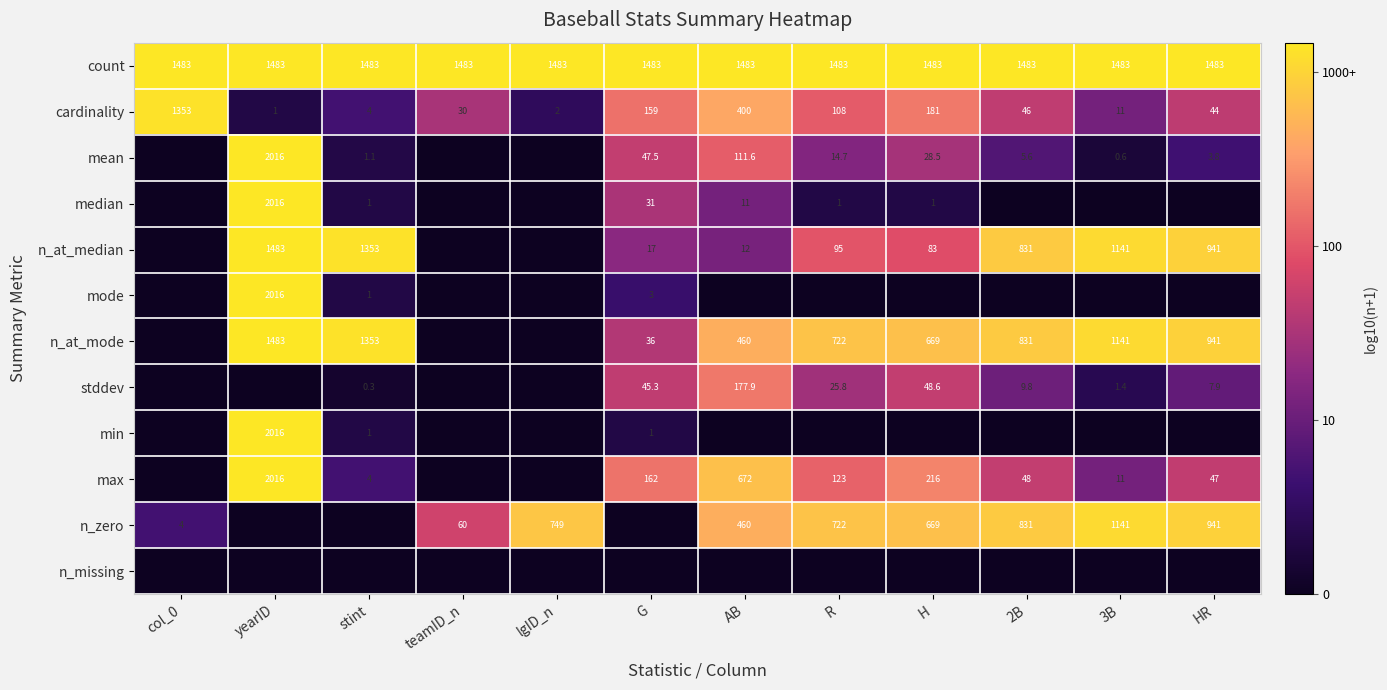

What is the average value of the cardinality series?

194.9